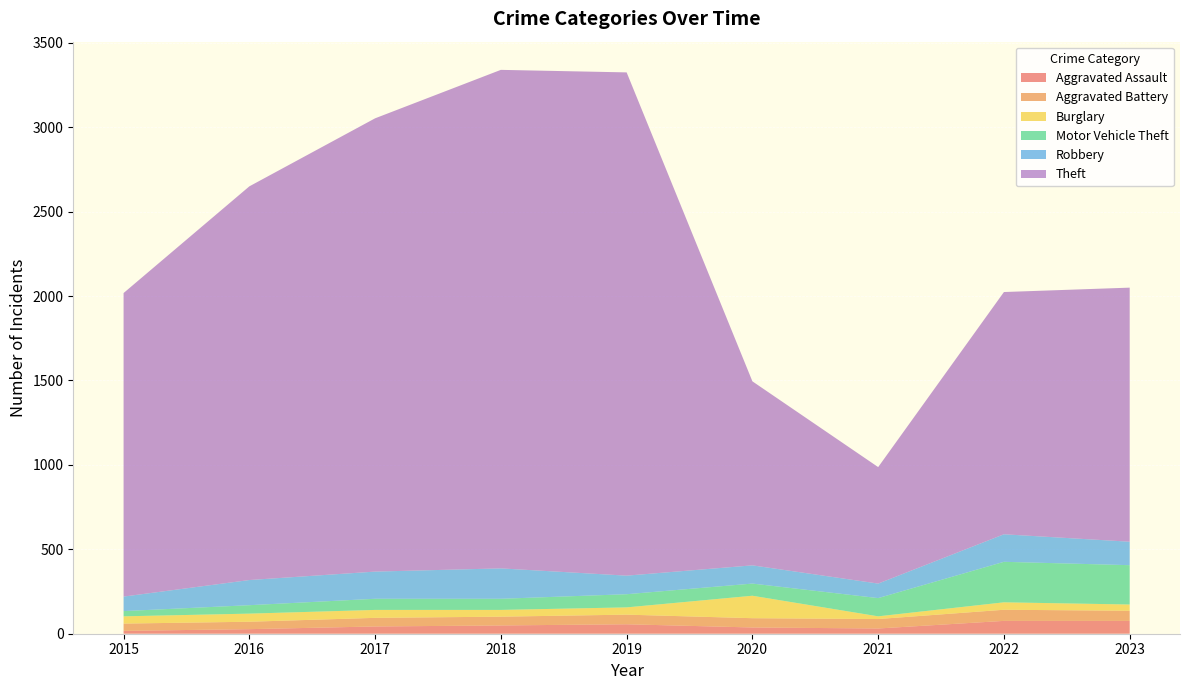

Reading right to left, list all the values displayed in this chart.

Aggravated Assault: 76	76	31	37	56	49	43	27	17
Aggravated Battery: 60	66	56	55	57	52	51	44	43
Burglary: 37	44	16	133	43	40	47	48	43
Motor Vehicle Theft: 233	240	108	72	78	66	66	50	31
Robbery: 139	163	86	108	110	180	161	149	86
Theft: 1505	1435	690	1090	2981	2953	2685	2332	1798